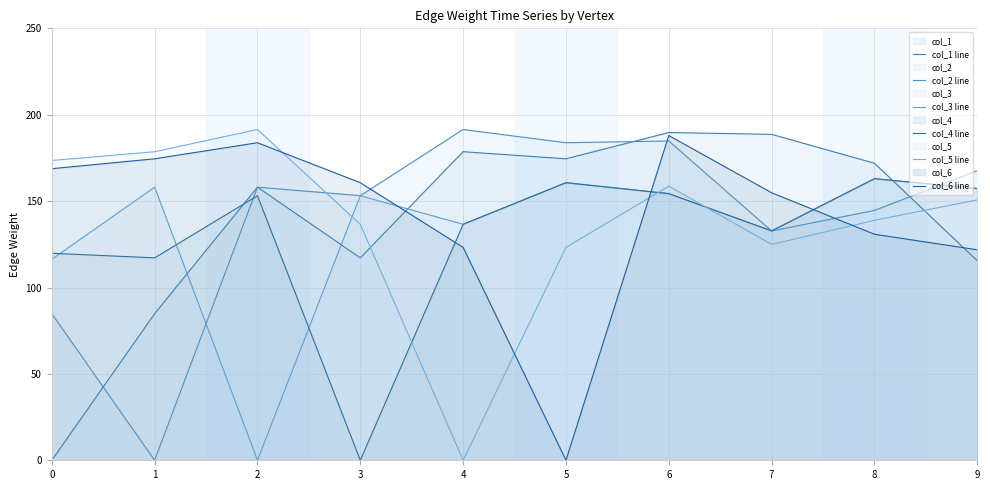

Reading left to right, transcribe all the data shown in this chart.

col_1 line: 0=0.0	1=84.8	2=158.1	3=117.2	4=178.6	5=174.5	6=189.7	7=188.6	8=171.9	9=115.5
col_2 line: 0=84.8	1=0.0	2=158.1	3=153.1	4=191.4	5=183.8	6=184.8	7=132.7	8=144.6	9=167.6
col_3 line: 0=116.3	1=158.1	2=0.0	3=153.1	4=136.6	5=160.7	6=154.3	7=132.8	8=163.0	9=157.3
col_4 line: 0=119.8	1=117.2	2=153.1	3=0.0	4=136.6	5=160.7	6=154.3	7=132.8	8=163.0	9=157.3
col_5 line: 0=173.5	1=178.6	2=191.4	3=136.6	4=0.0	5=123.2	6=158.7	7=124.9	8=138.9	9=150.7
col_6 line: 0=168.8	1=174.5	2=183.8	3=160.7	4=123.2	5=0.0	6=187.9	7=154.8	8=130.8	9=121.8